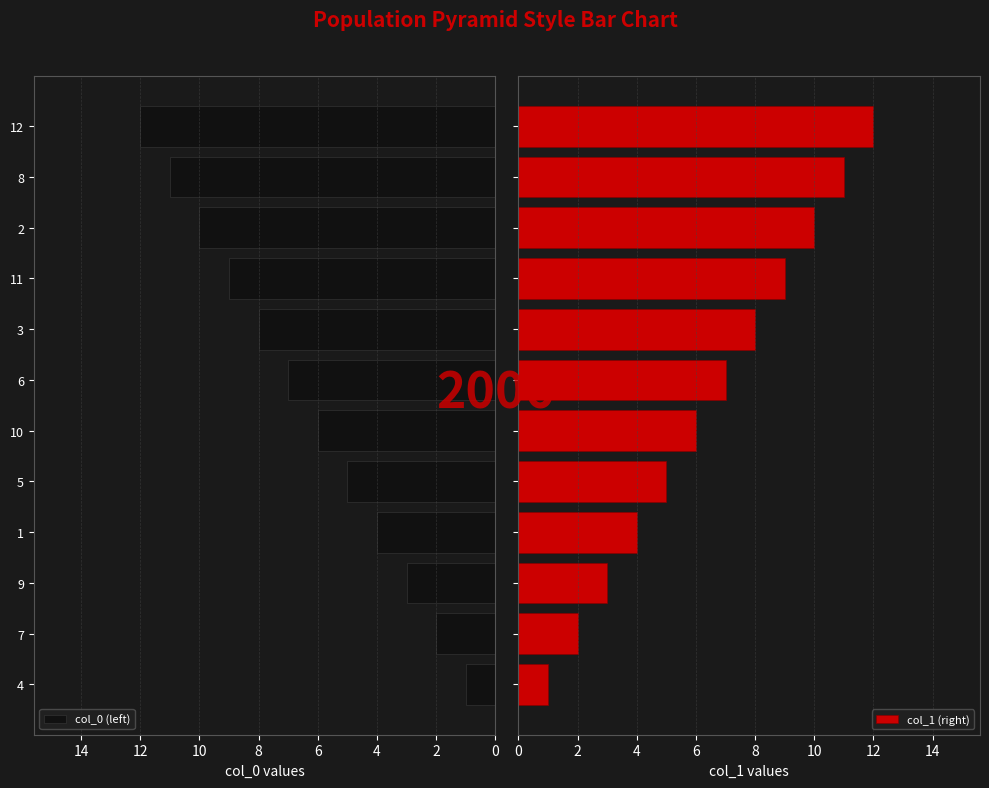

The value of col_0 (left) at 11 is 9. True or false?

True